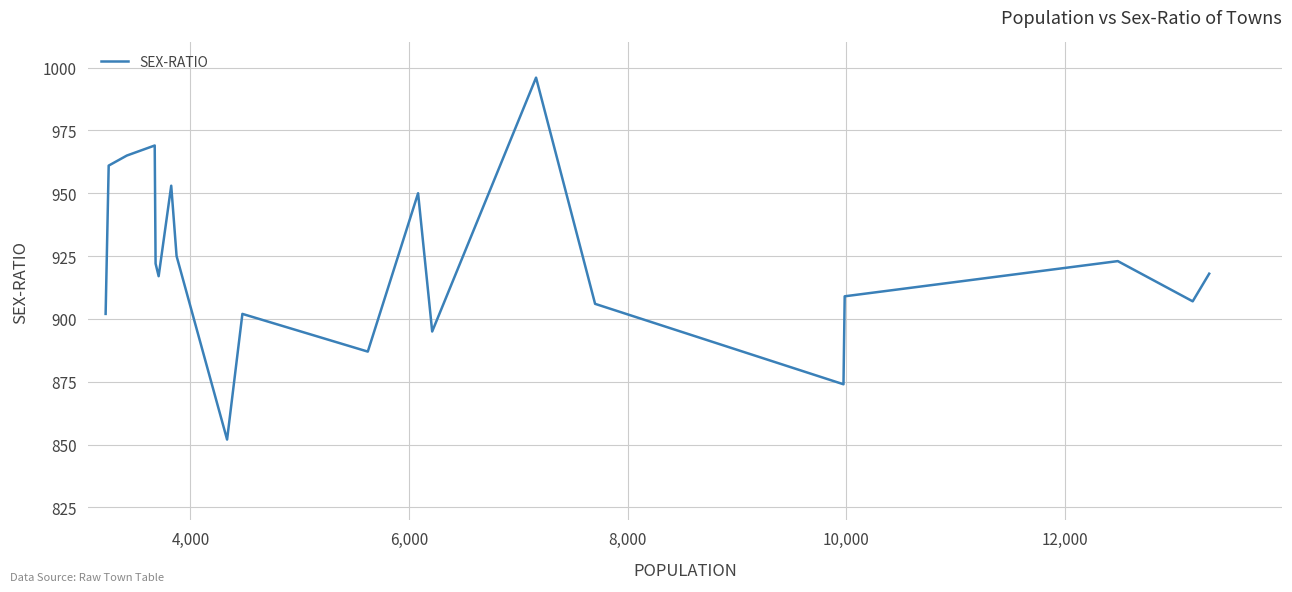

What is the greatest value displayed?

996